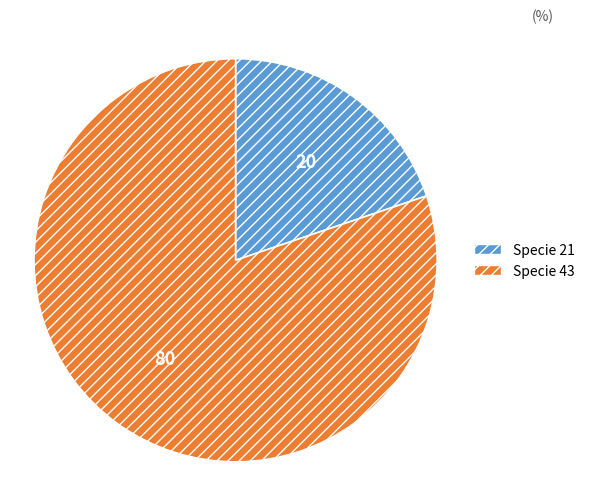

Is there a majority slice in this chart?

Yes